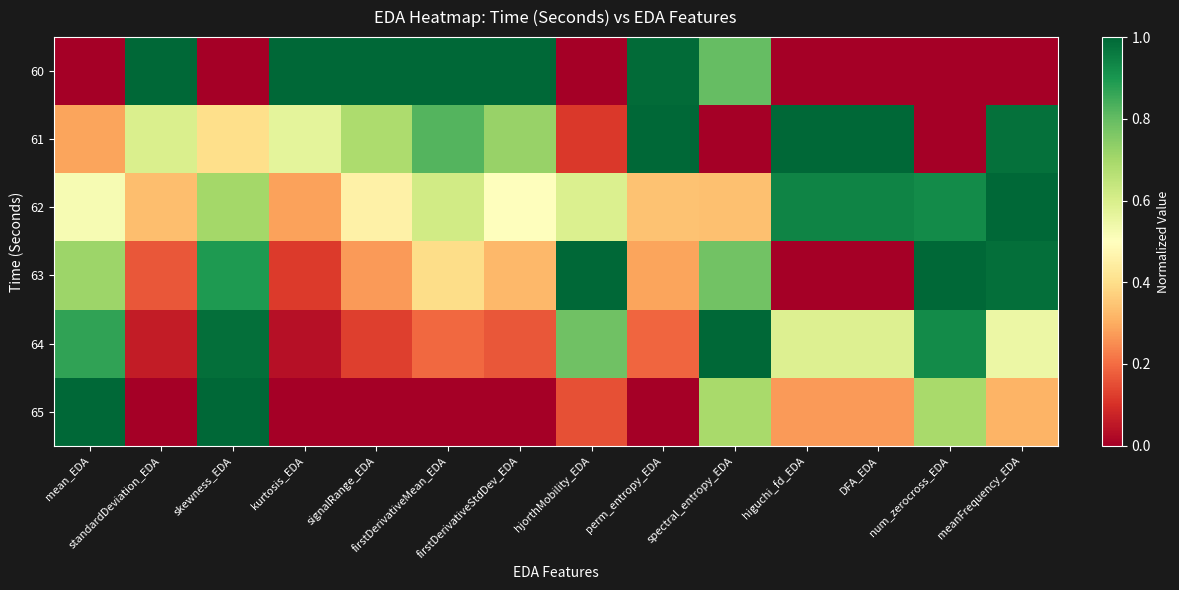

Between skewness_EDA and DFA_EDA, which series saw the biggest shift?

63